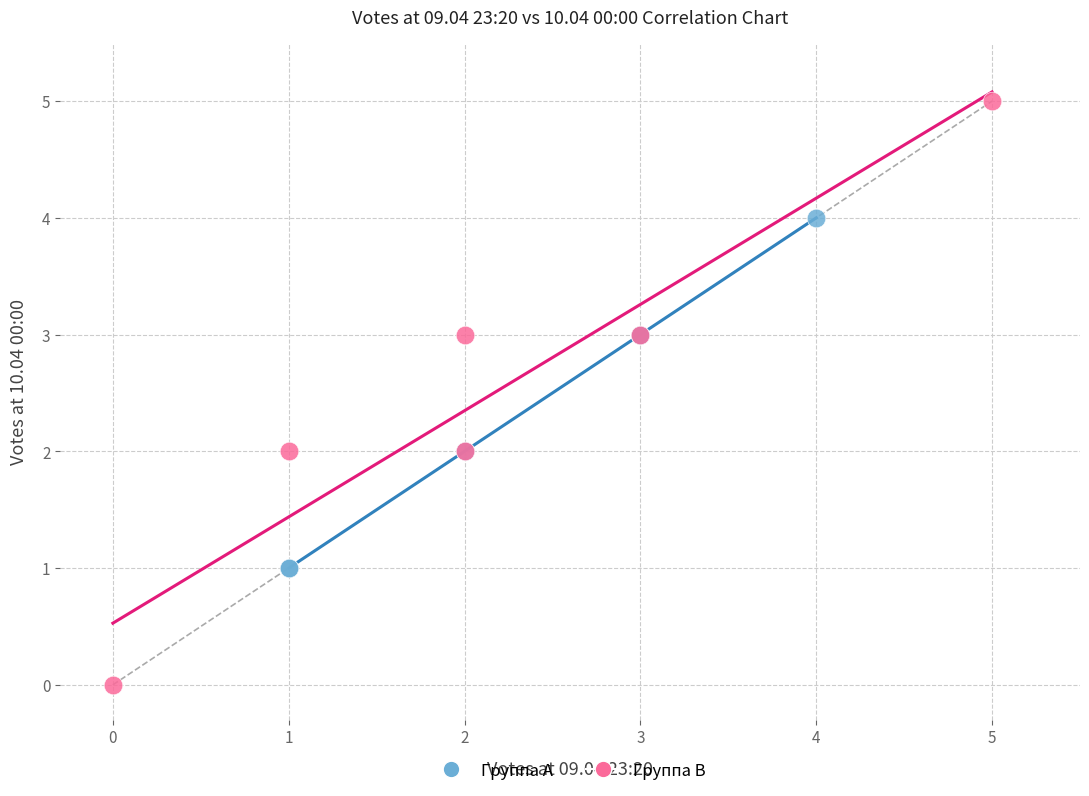

Which series contains the highest Y value?

Группа B